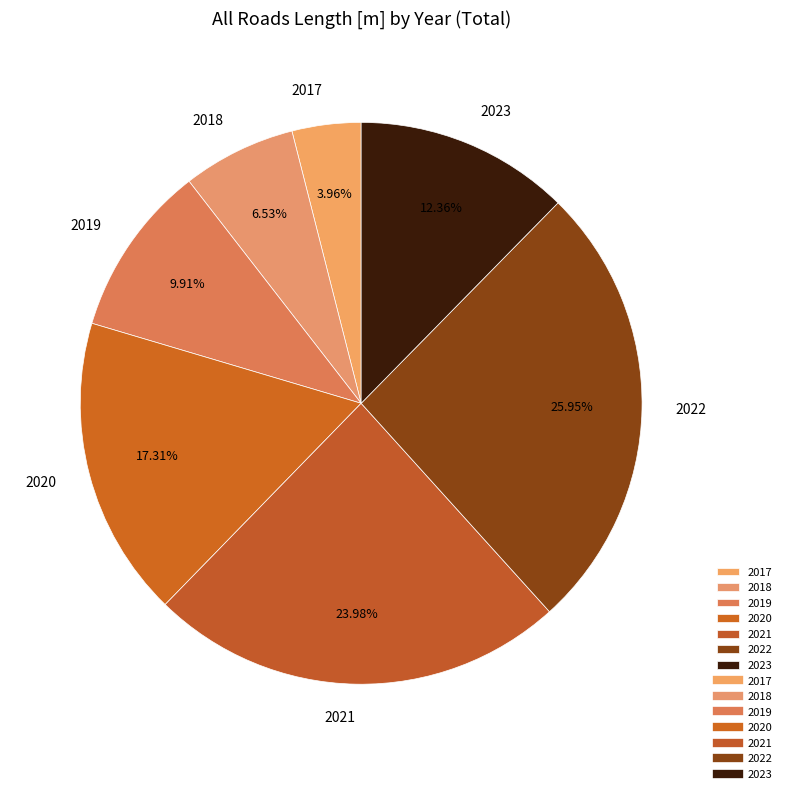

To the nearest percent, what is the combined percentage of 2020 and 2022?

43%